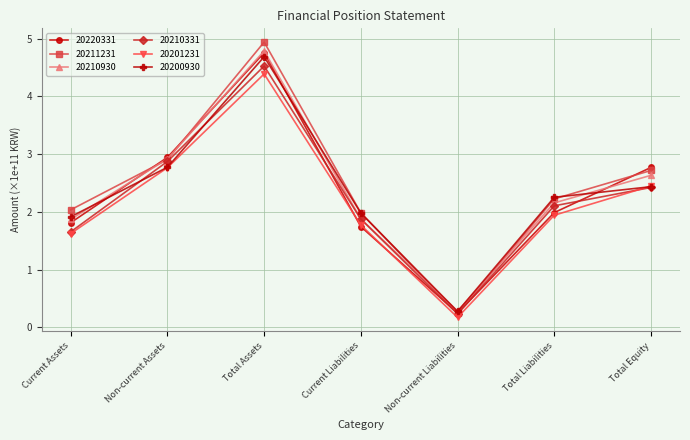

What is the total value across all series at Total Liabilities?

12.7